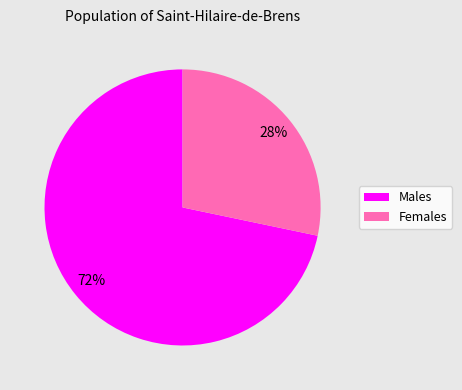

Rank the categories by value from highest to lowest.

Males, Females